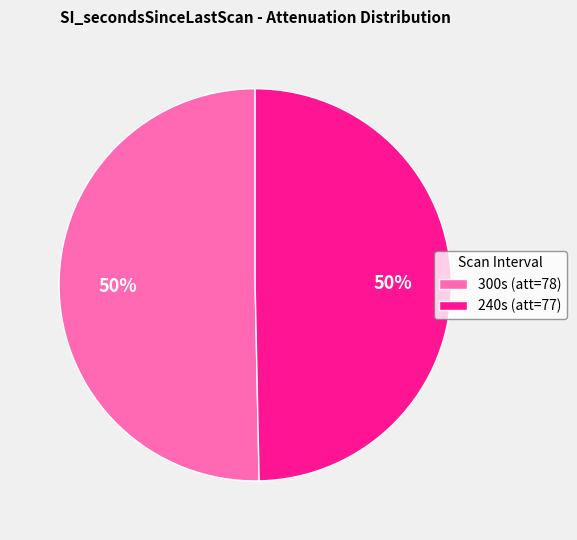

Approximately how many times larger is the value at 300s (att=78) compared to 240s (att=77)?

1.0